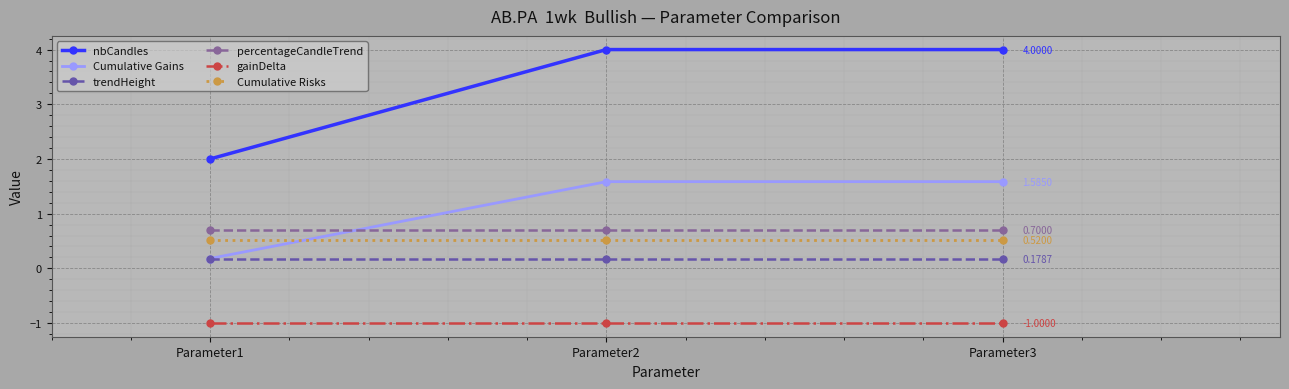

The value of percentageCandleTrend at Parameter3 is 0.2. True or false?

False